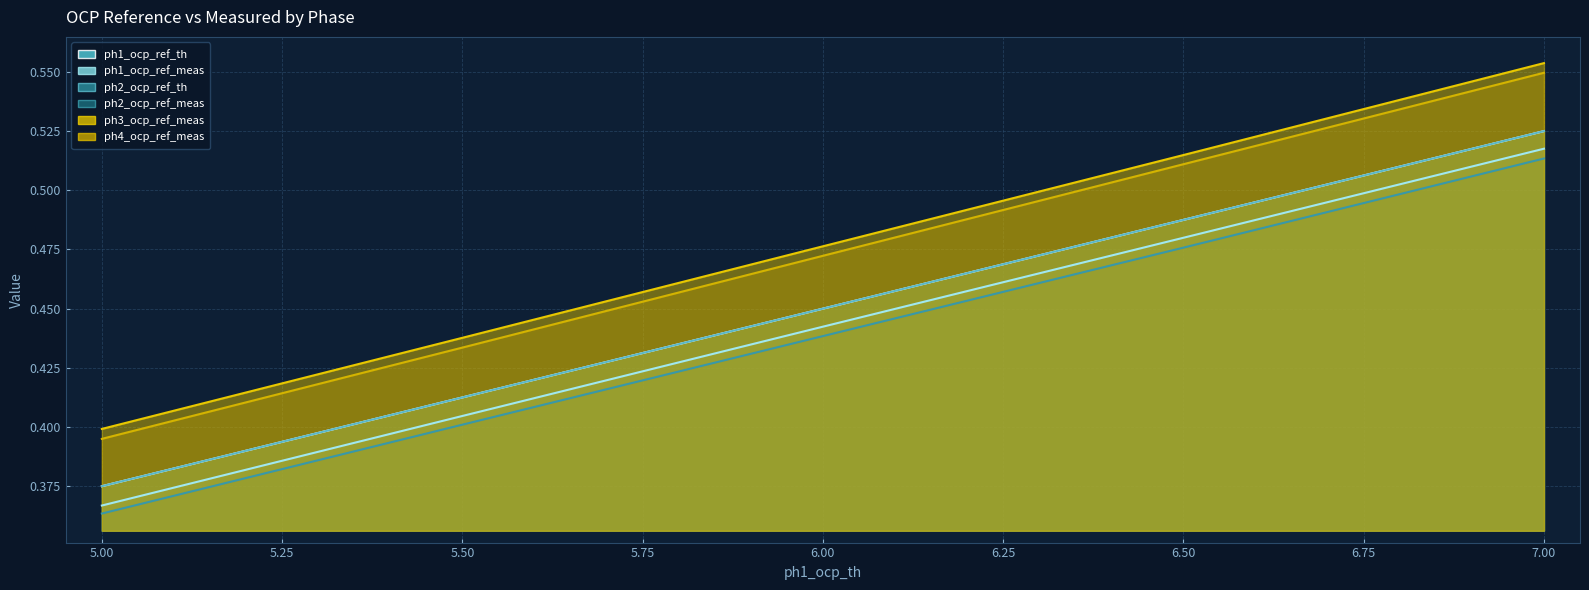

True or false: ph4_ocp_ref_meas has more than 0 interior local peaks.

False